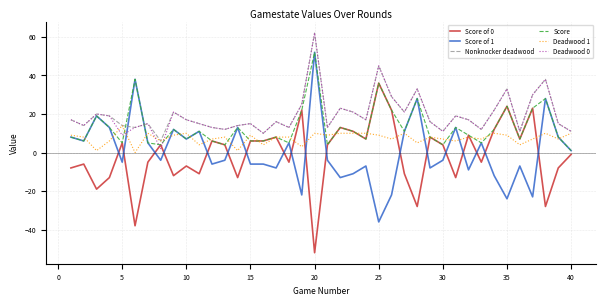

What is the greatest value displayed?

62